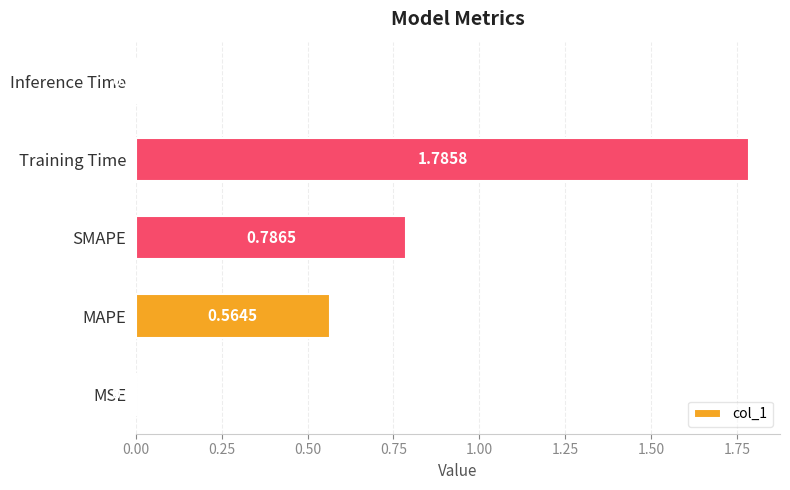

What is the change in value from MAPE to Inference Time?

-0.6